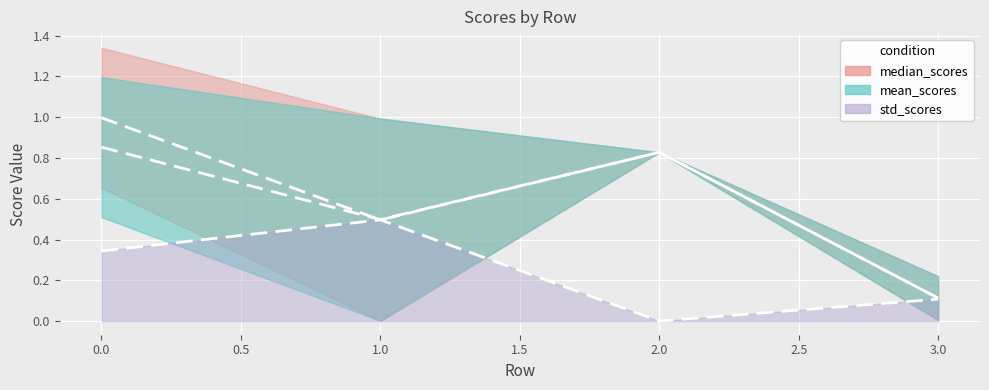

Between which two adjacent categories do std_scores and median_scores first intersect?

0 and 1